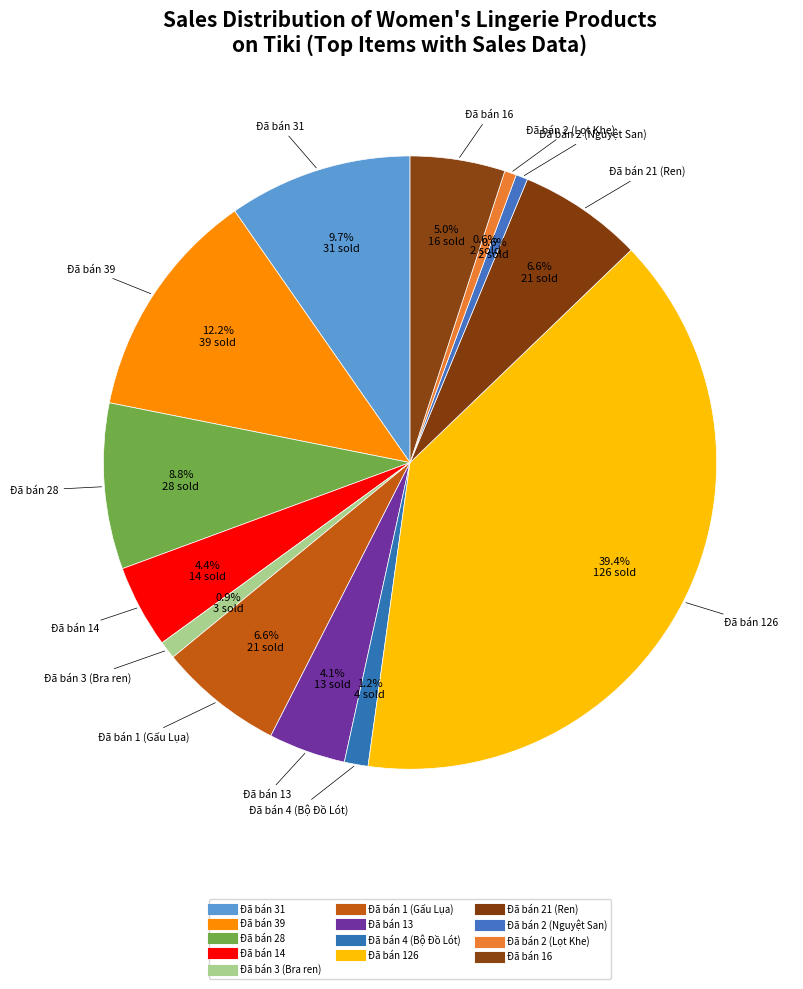

Is the sum of Đã bán 16 and Đã bán 2 (Lọt Khe) greater than half?

No